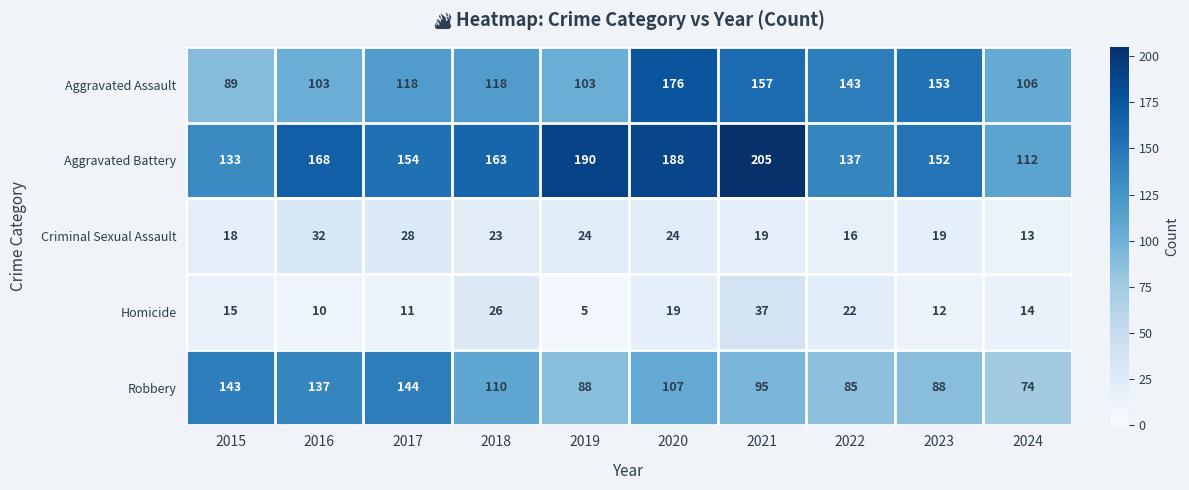

Read the Aggravated Assault value at 2015, to the nearest 10.

90